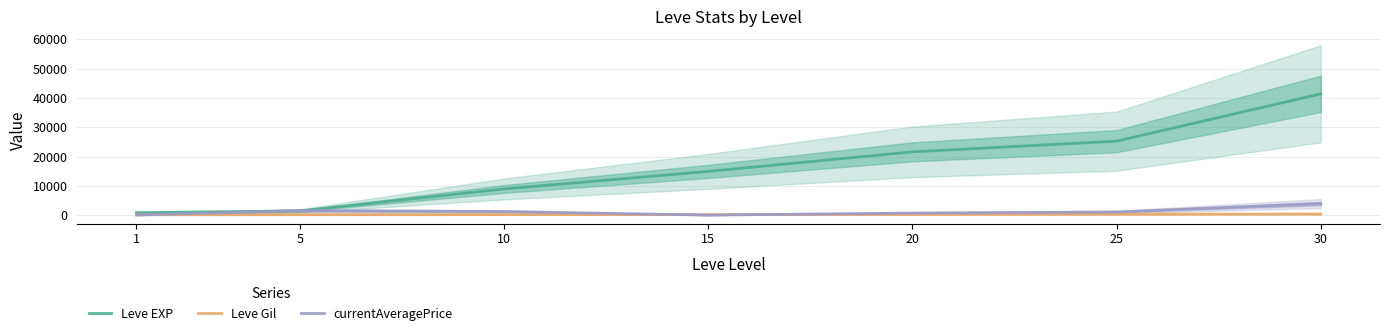

True or false: Leve Gil has a value of 69.5 at 5.

False